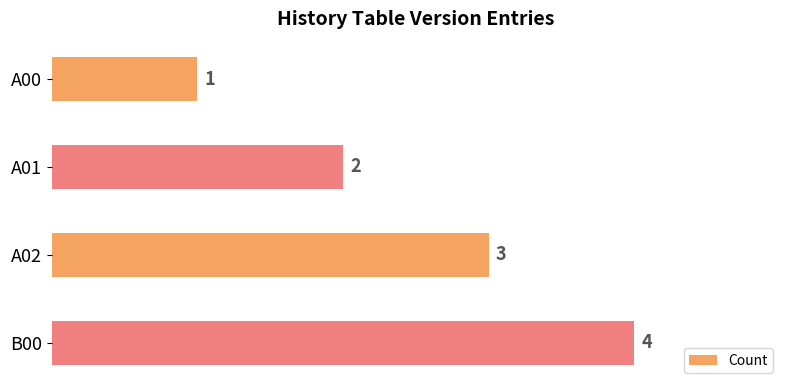

How many bars are there in total?

4